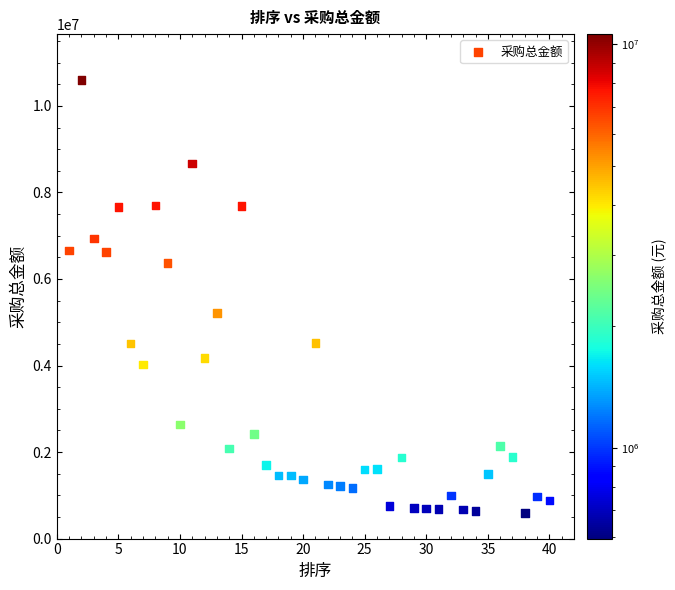

What Y value in the scatter plot is closest to 5597574?

5210800.0